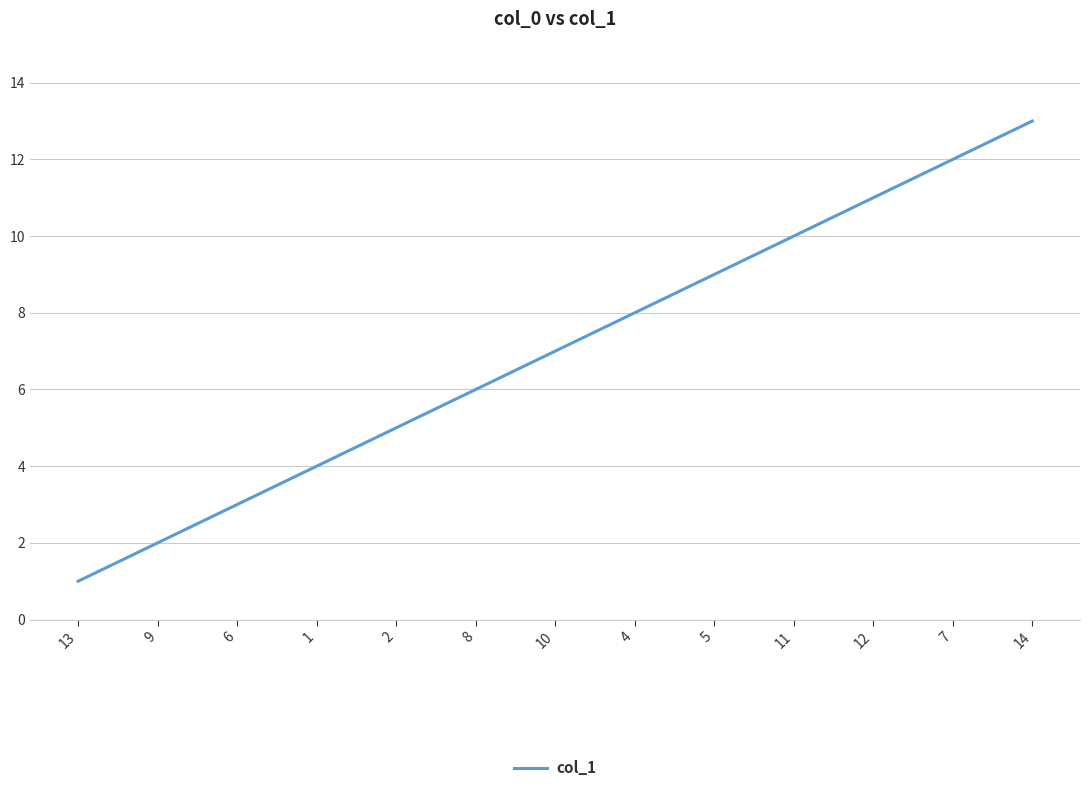

List the labels in order of value, smallest first.

13, 9, 6, 1, 2, 8, 10, 4, 5, 11, 12, 7, 14